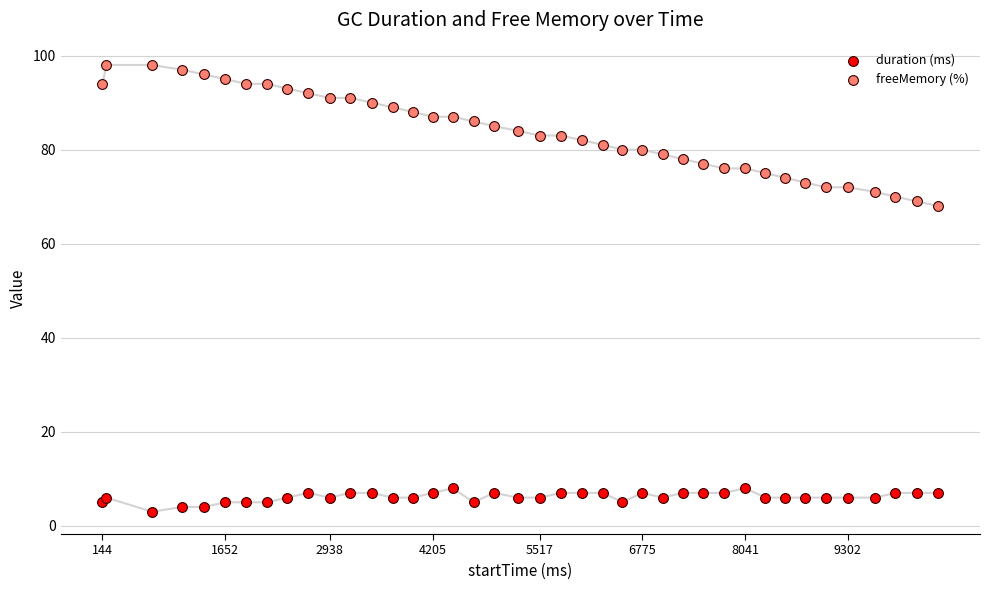

Which series has the widest spread of Y values?

freeMemory (%)